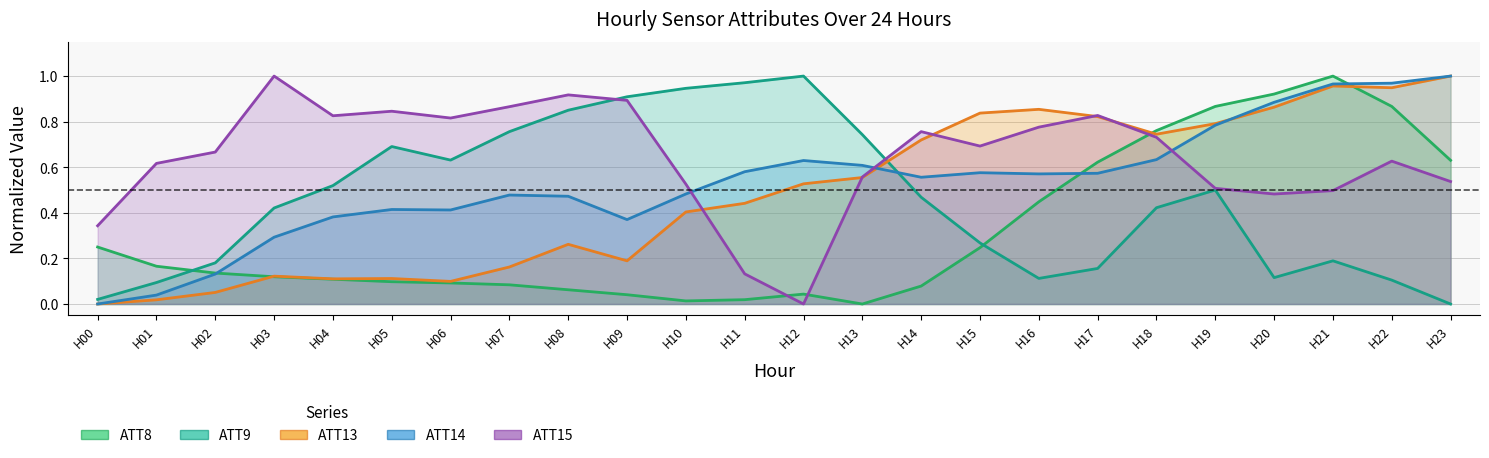

At which category does ATT8 reach its first local valley?

H10